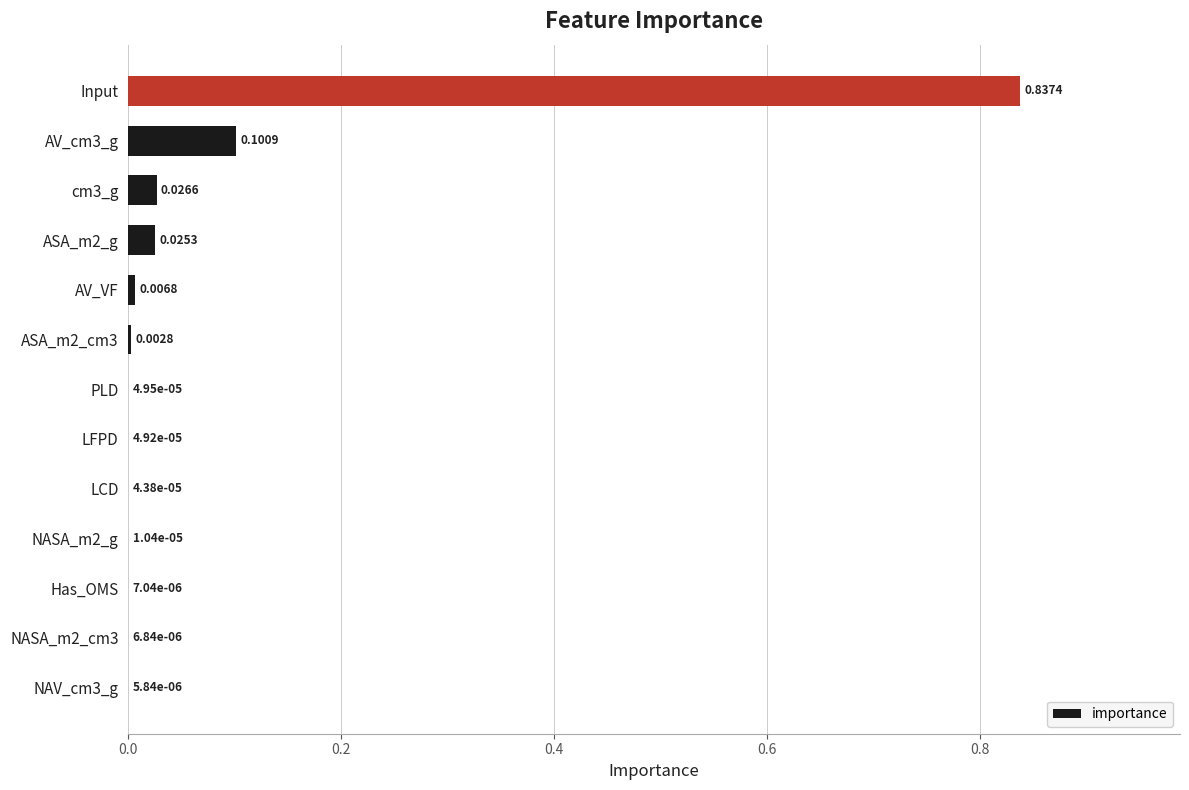

What is the change in value from ASA_m2_cm3 to AV_cm3_g?

+0.1